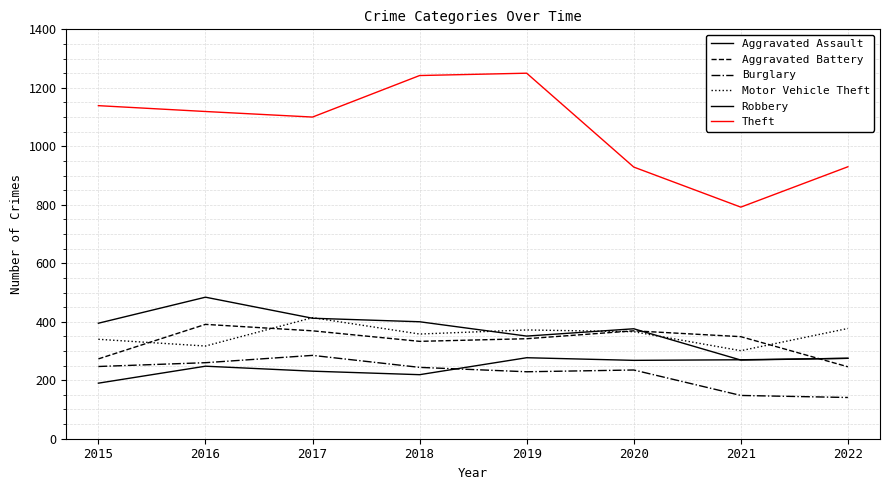

What is the value of the Burglary point at the 6th from the left?

235